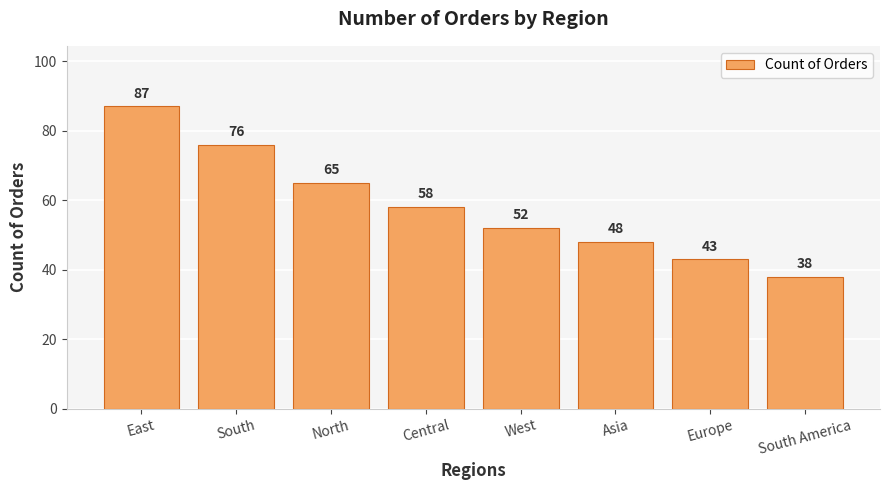

How many data points does each series have?

8